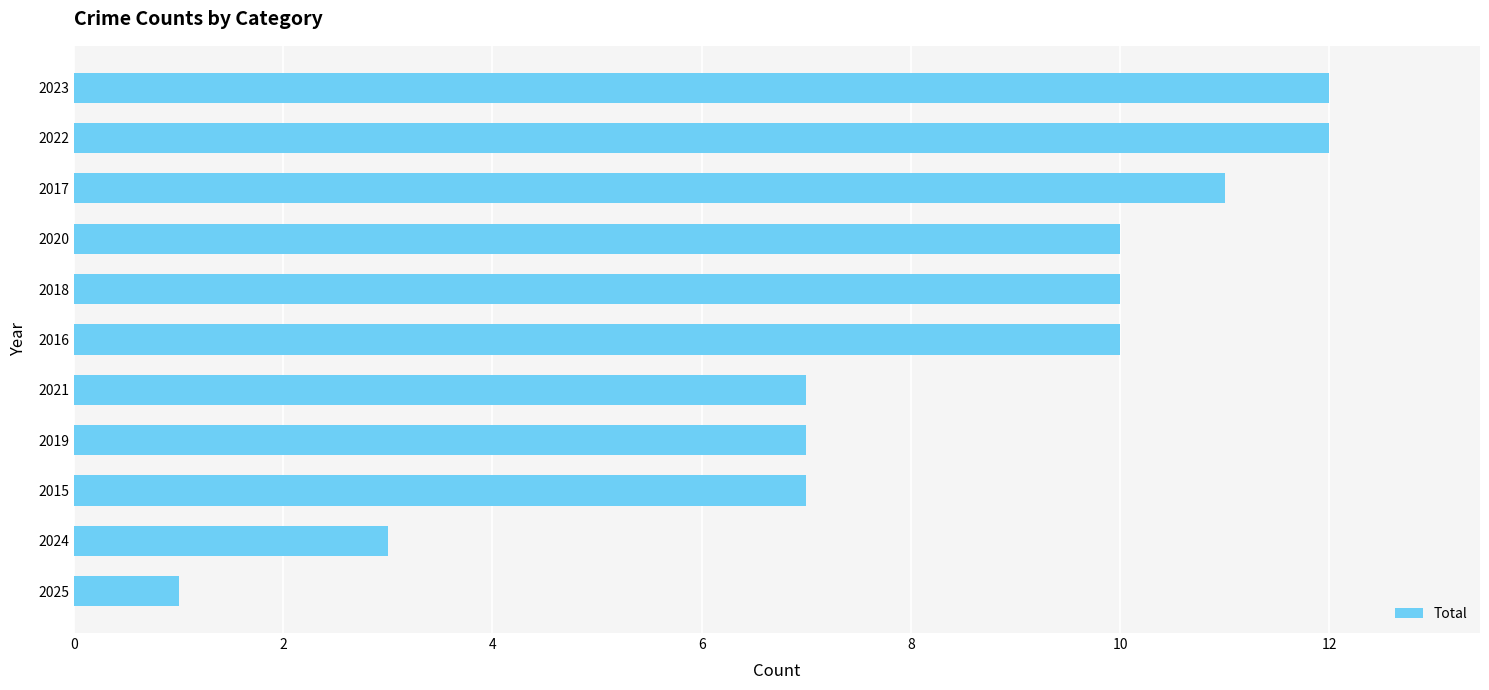

Between 2025 and 2018, which is larger?

2018